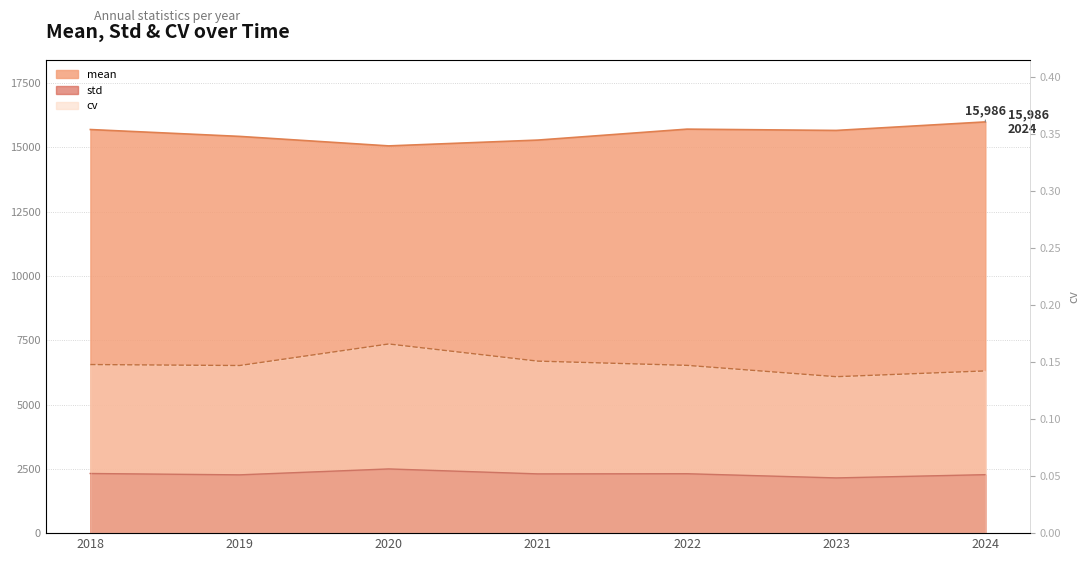

Which category has the lowest value in the std series?

2023